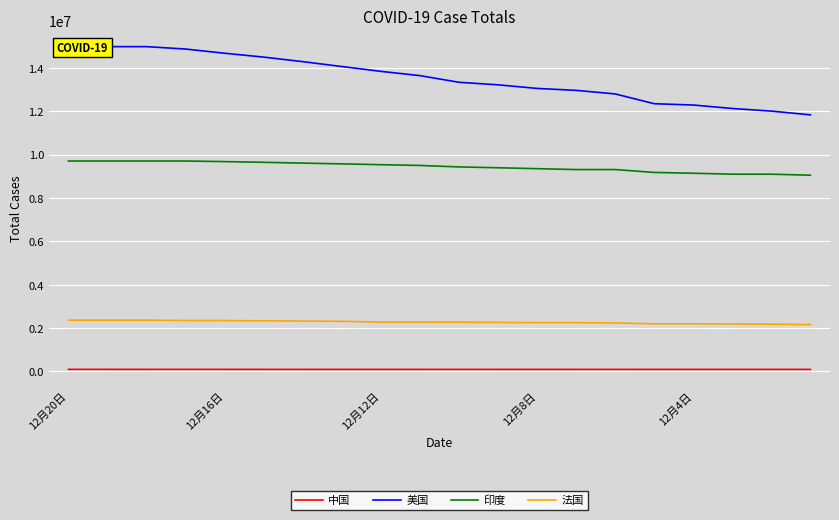

What are all the series names shown in the legend?

中国, 美国, 印度, 法国